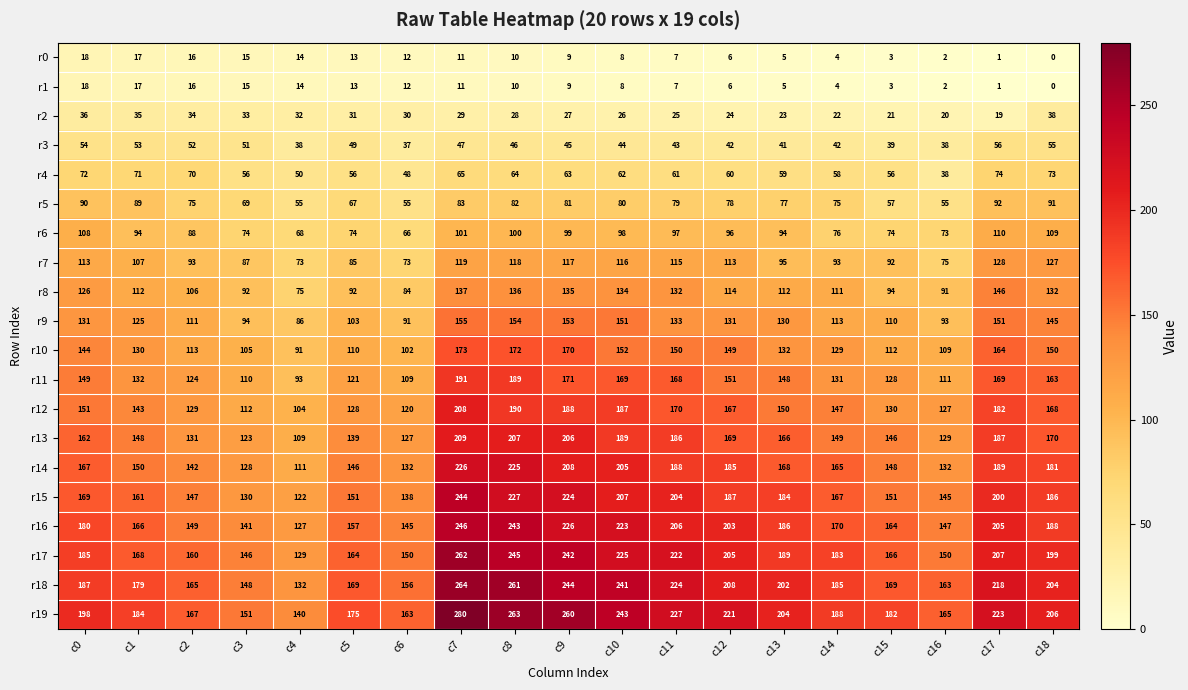

Is it true that r18 equals 185 at c14?

True